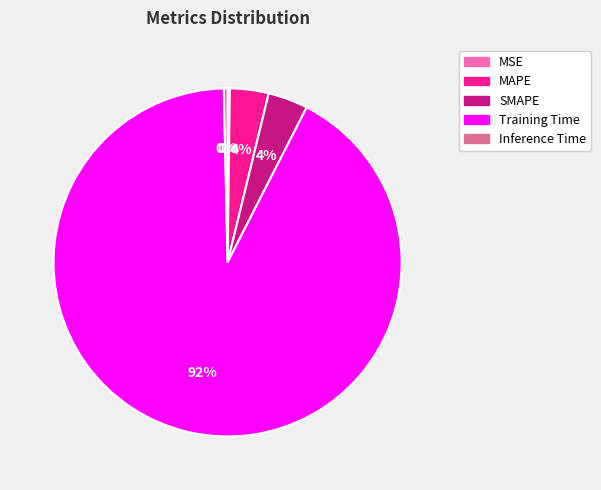

Which category has the biggest portion of the pie?

Training Time